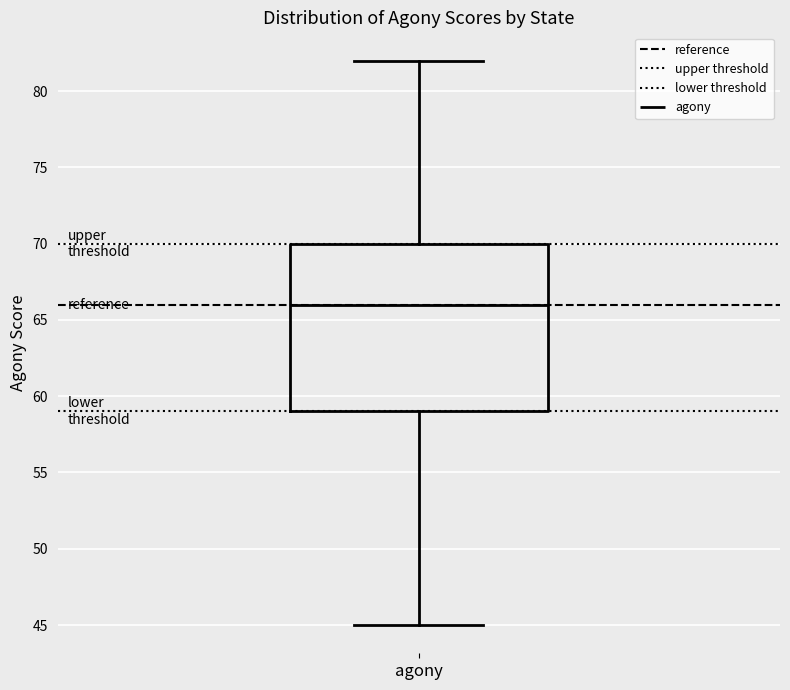

Transcribe this box plot: give where the median line is, the range the box spans, and where the two whiskers end, as read against the y-axis. The values are not printed on the chart, so give them approximately, as read against the axis.

median 66, box 59 to 70, whiskers 45 to 82